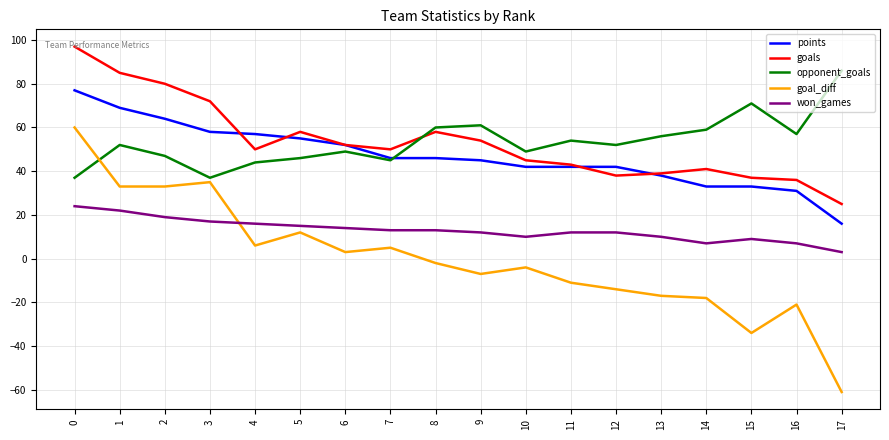

At how many categories does at least one series exceed 12?

18